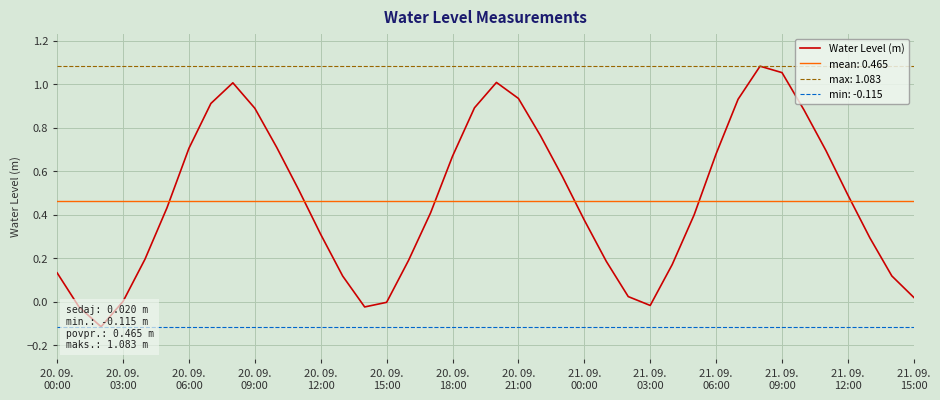

How many values are above zero?

35